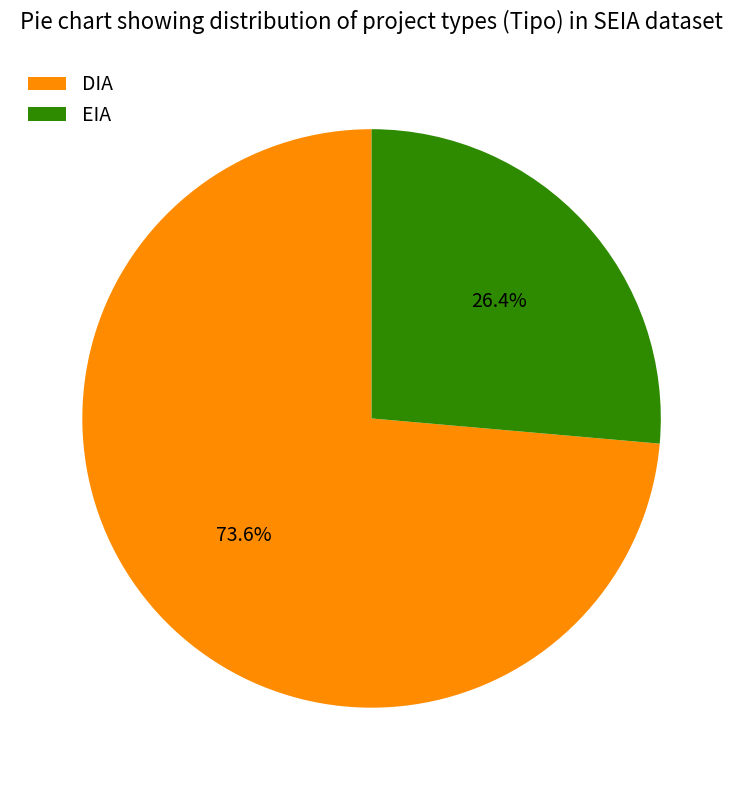

How many segments does this pie chart have?

2